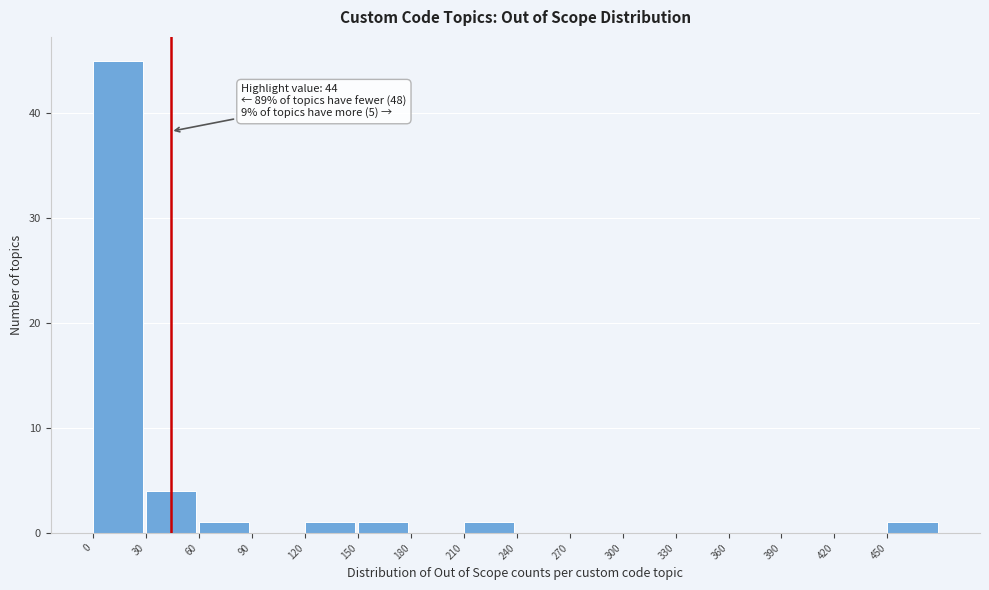

Over which range of the x-axis is the bar tallest?

0 to 30